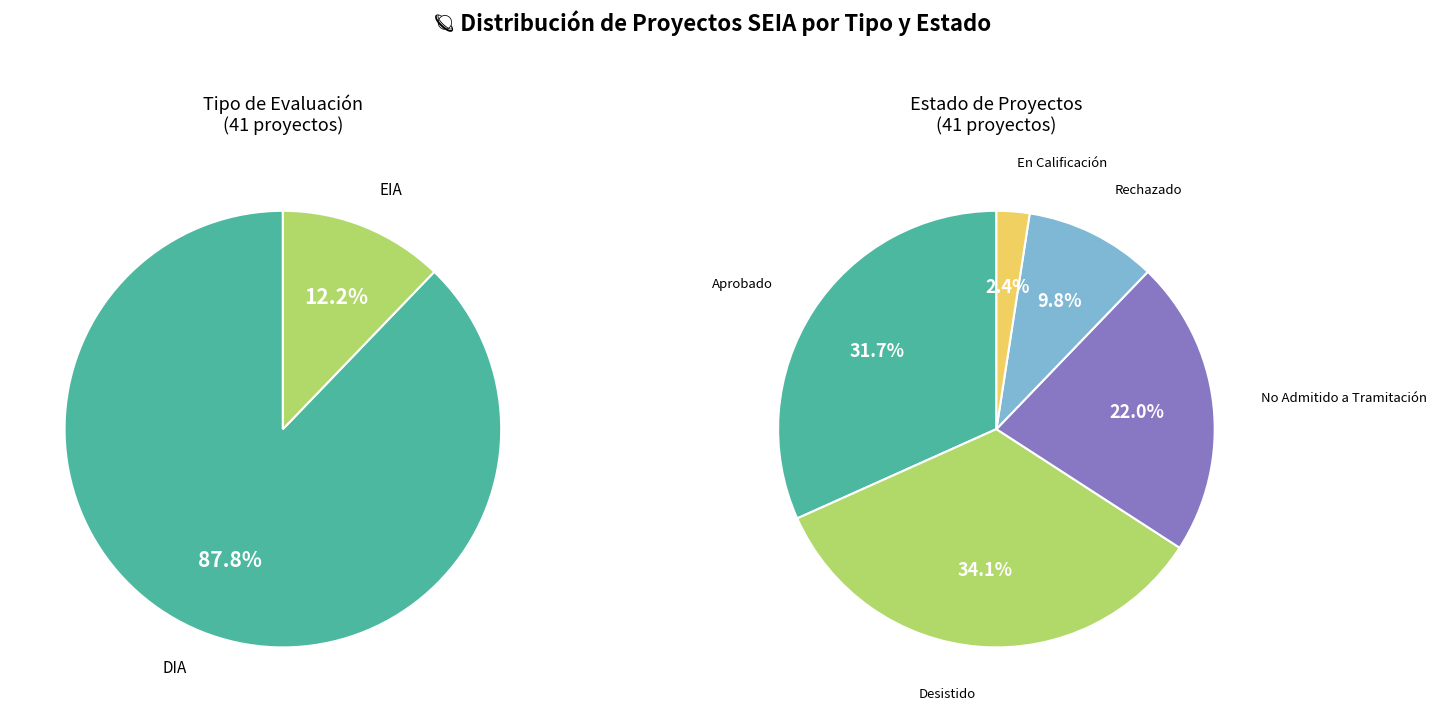

Count the number of slices in the pie.

5